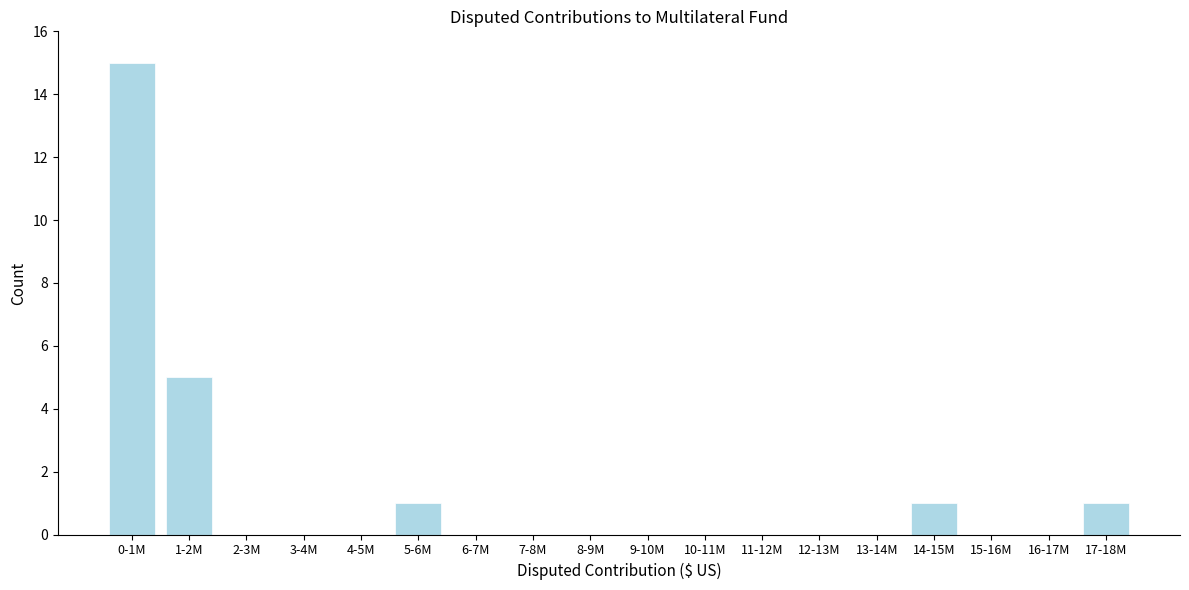

Reading left to right, what are all the values shown in this chart?

0-1M=15	1-2M=5	2-3M=0	3-4M=0	4-5M=0	5-6M=1	6-7M=0	7-8M=0	8-9M=0	9-10M=0	10-11M=0	11-12M=0	12-13M=0	13-14M=0	14-15M=1	15-16M=0	16-17M=0	17-18M=1